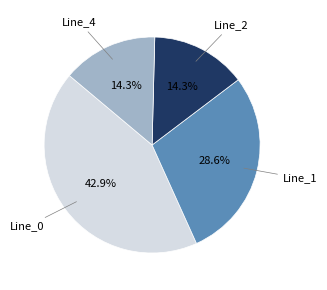

Is there a majority slice in this chart?

No